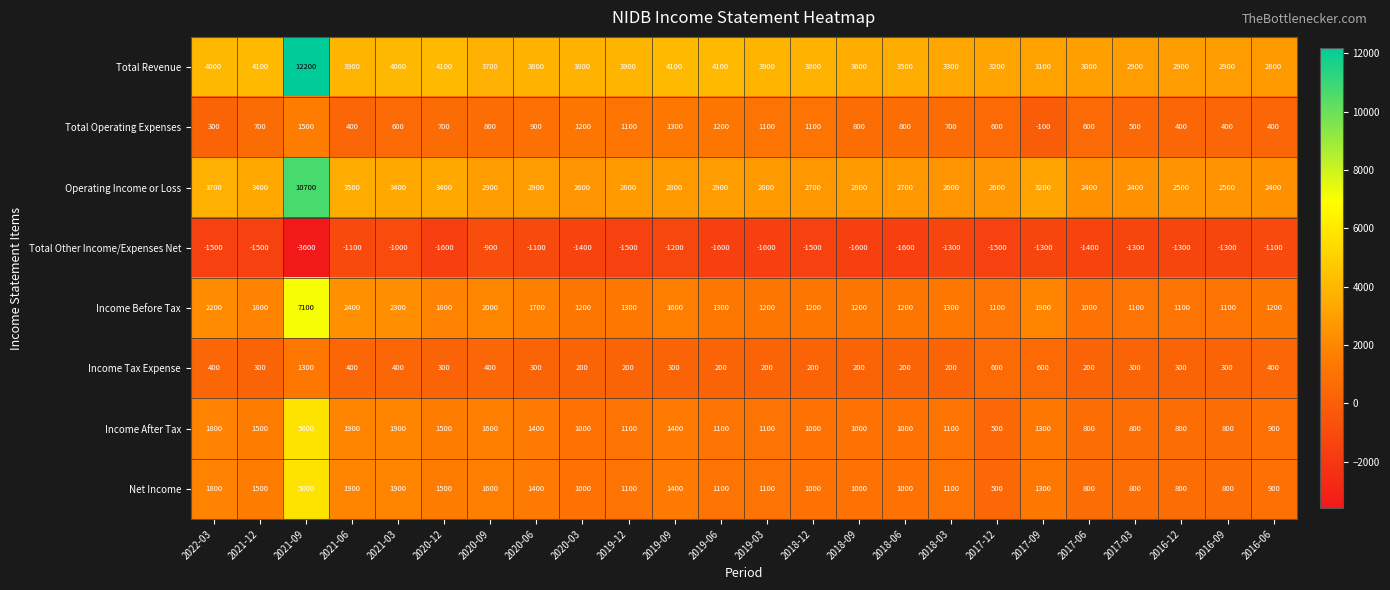

The Income Before Tax series shows 1200 at 2018-12. True or false?

True